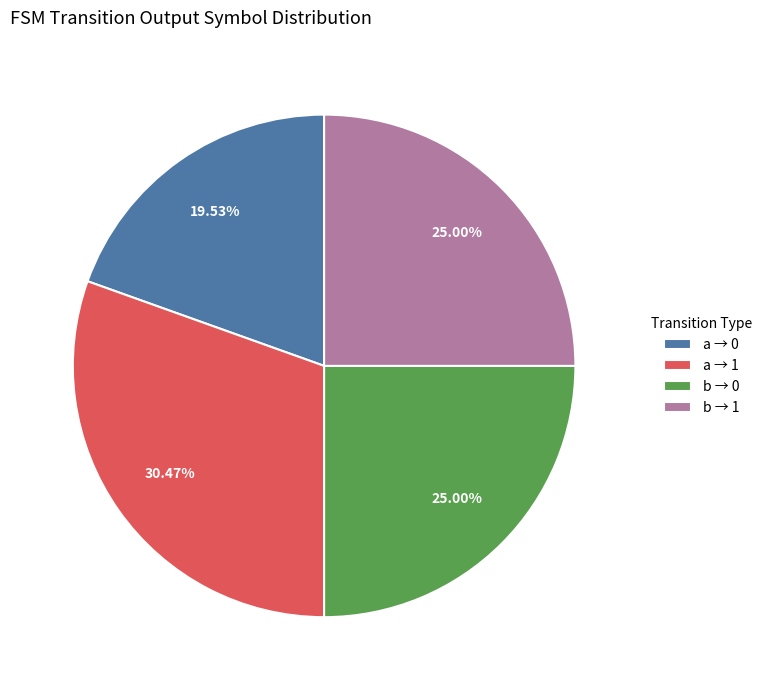

Between a → 0 and b → 0, which is larger?

b → 0